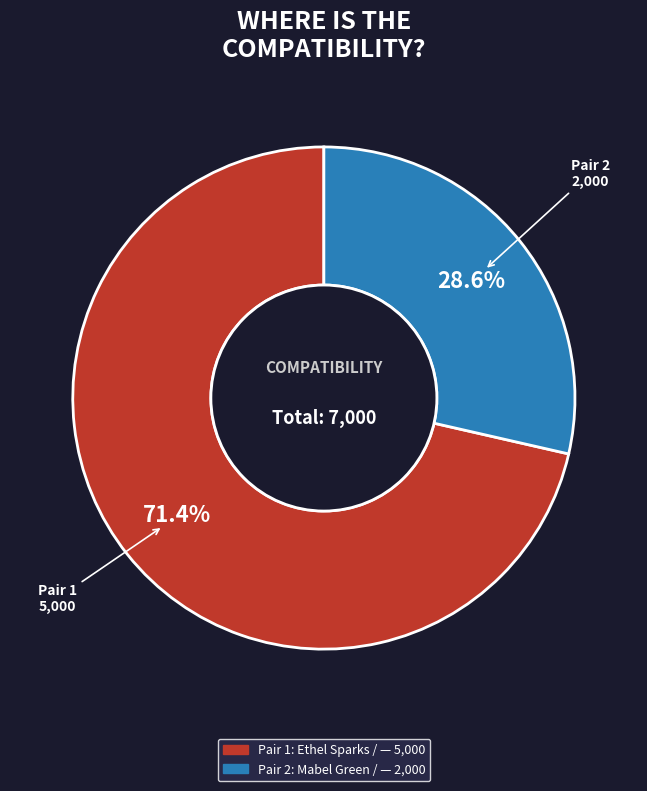

Is there any slice that represents more than half of the pie?

Yes